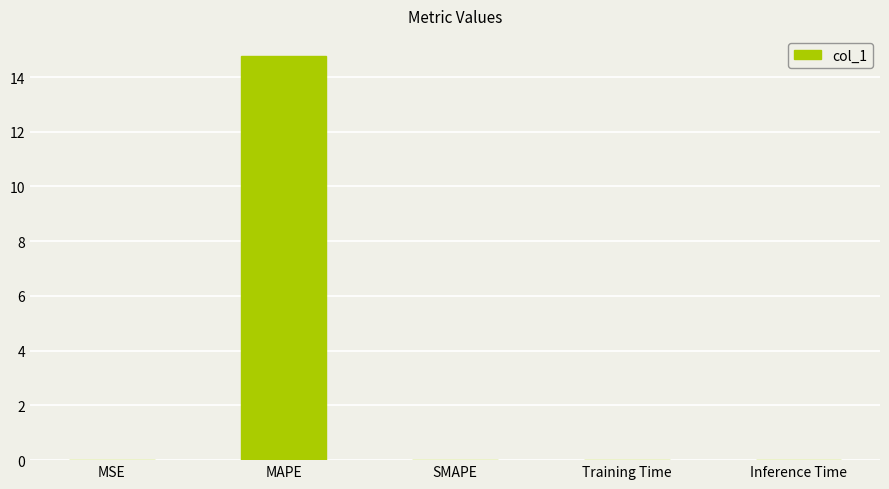

At which category does the chart reach its peak across all series?

MAPE